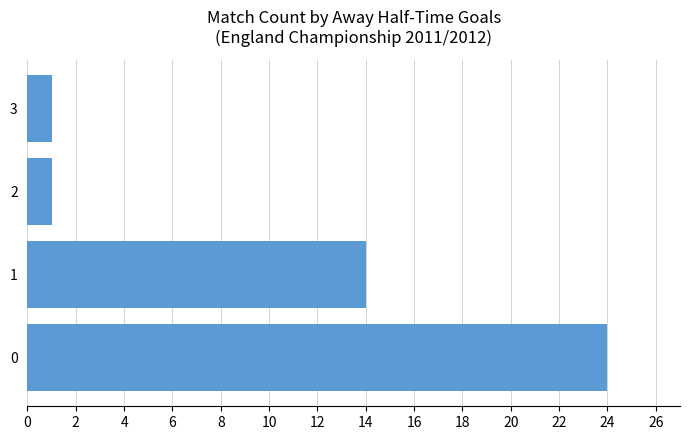

What is the minimum value shown in the chart?

1